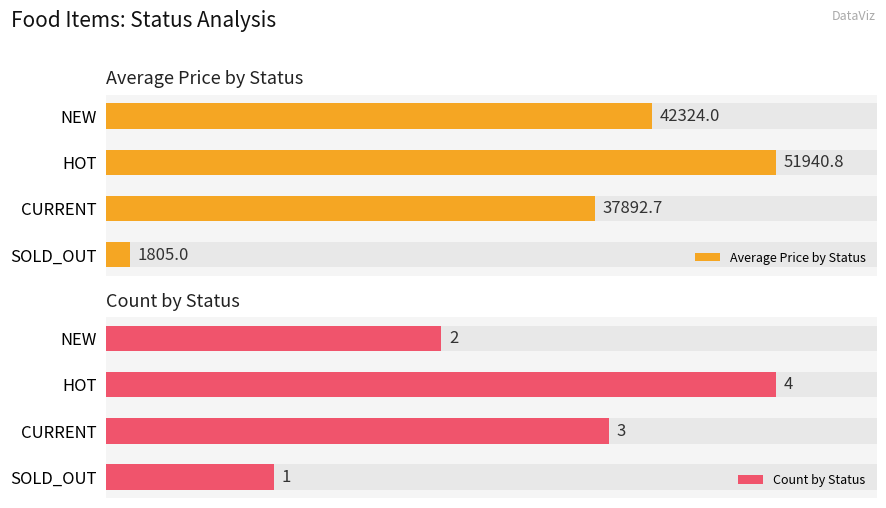

Between HOT and NEW, which is larger?

HOT